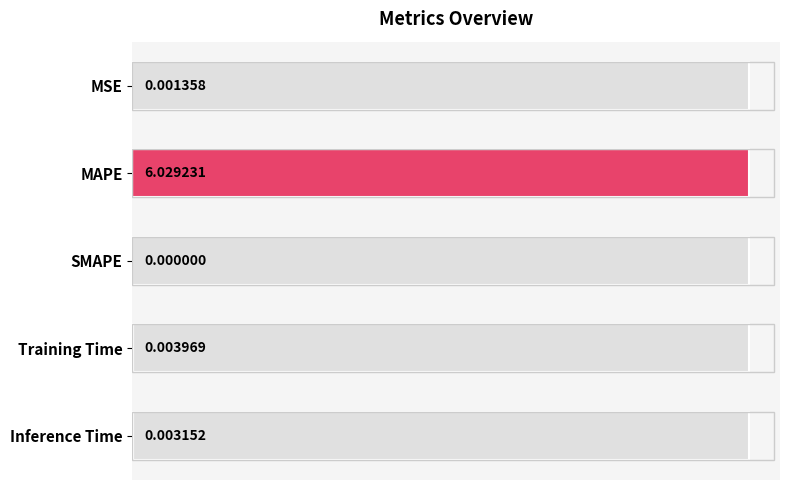

What is the maximum value shown in the chart?

6.0